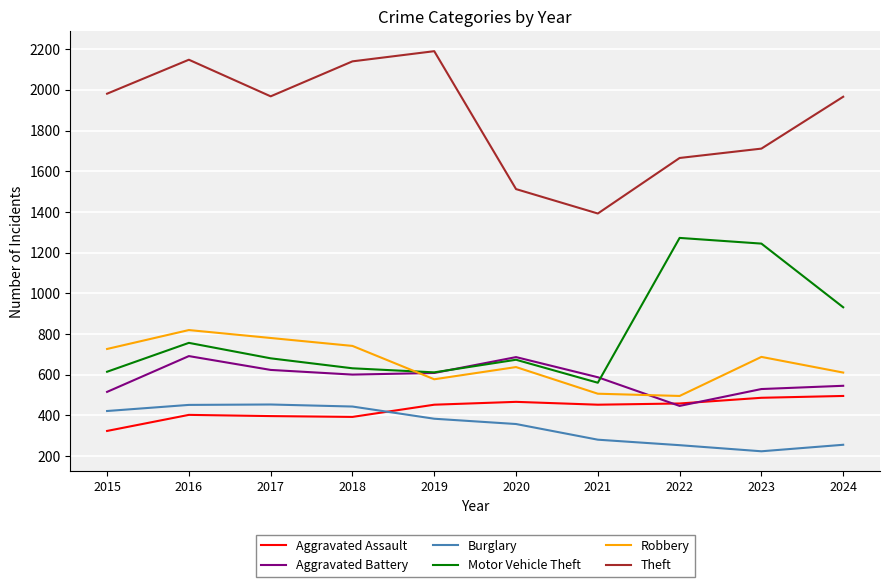

Which series has the widest spread of values?

Theft